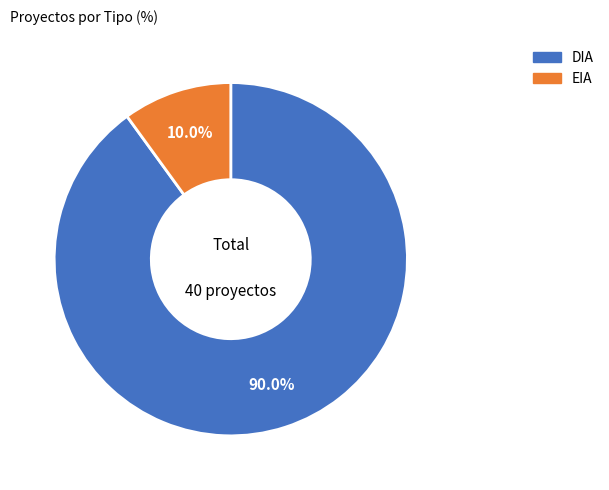

To the nearest percent, what is the combined percentage of EIA and DIA?

100%